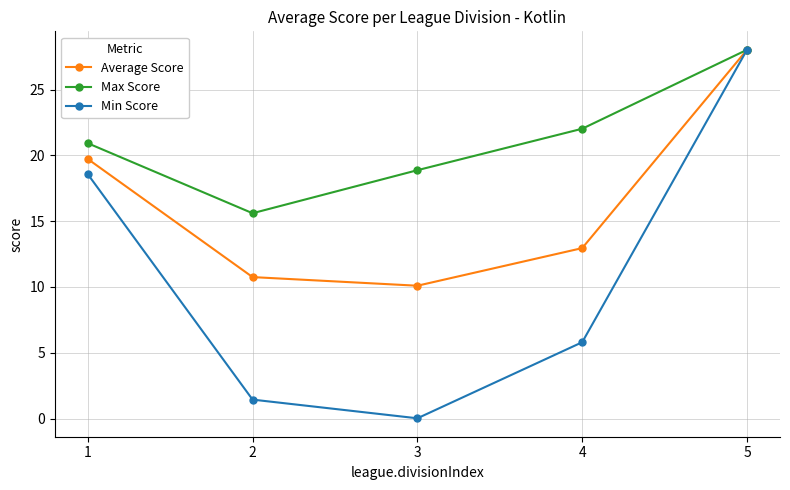

Rank the series at 4 from lowest to highest value.

Min Score, Average Score, Max Score